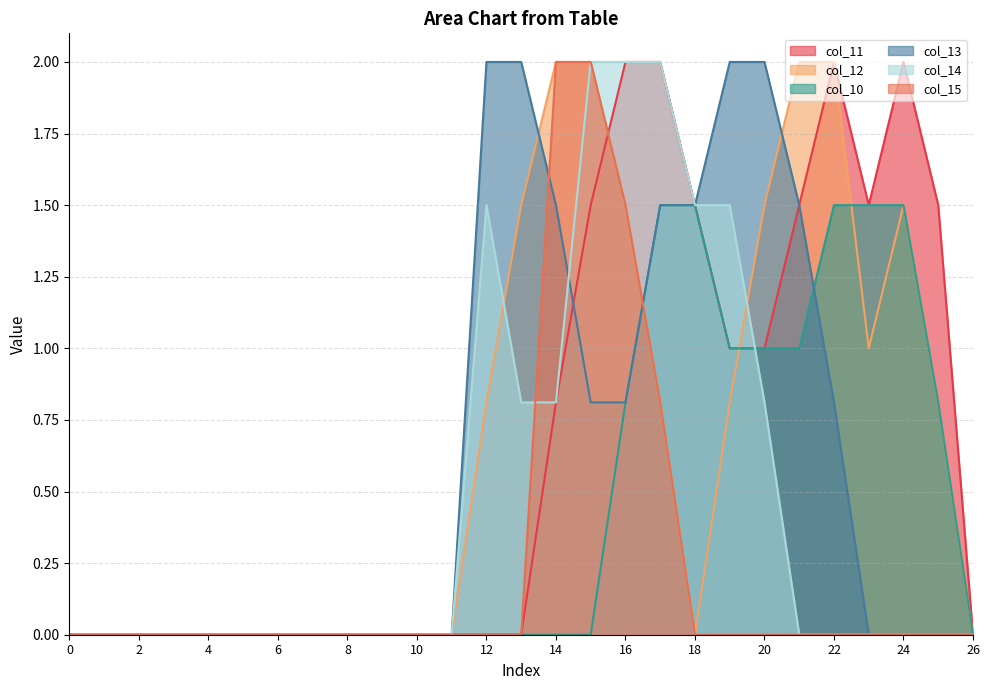

What is the total value across all series at 19?

6.3